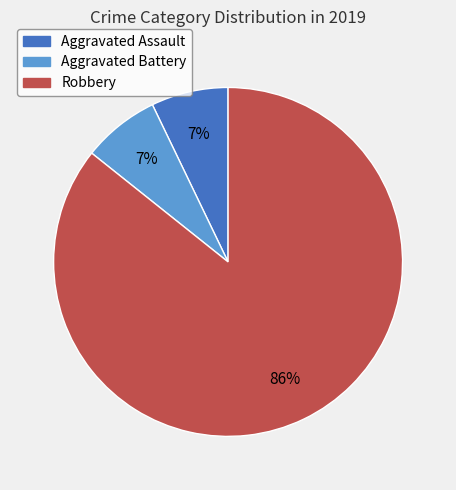

Is the sum of Aggravated Assault and Aggravated Battery greater than half?

No